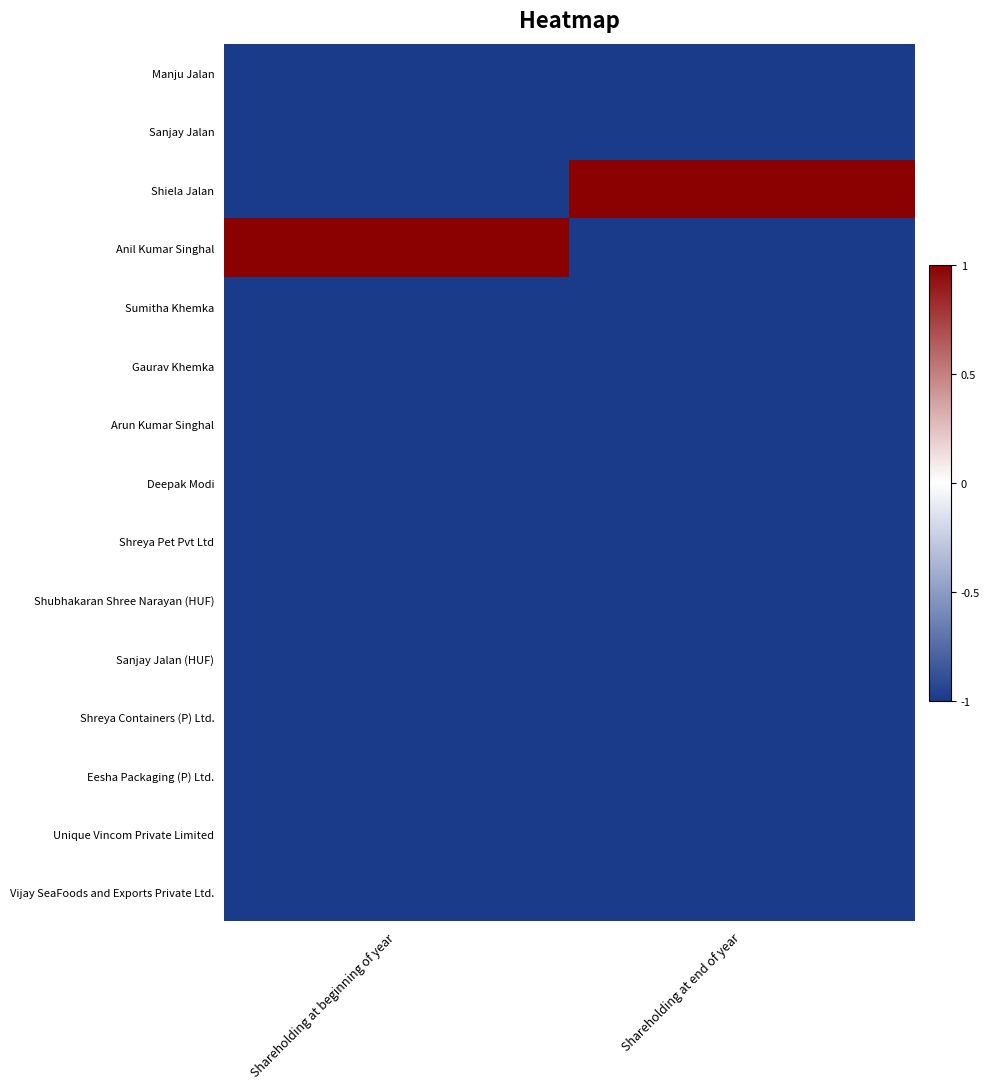

What is the total value across all series at Shareholding at end of year?

-13